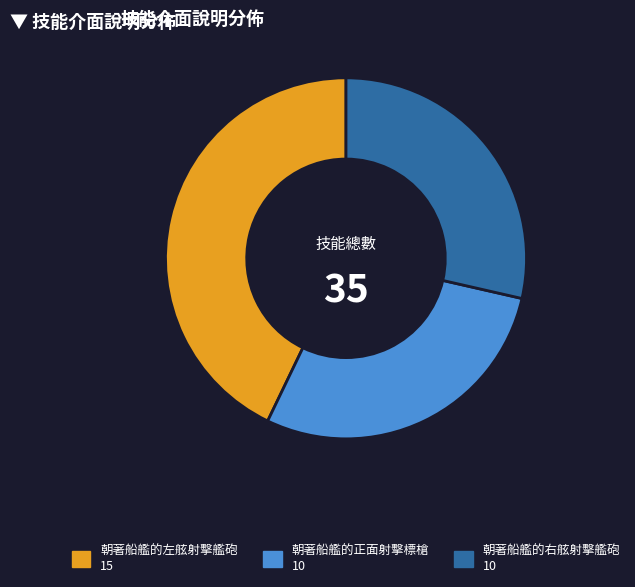

Does 朝著船艦的左舷射擊艦砲 represent more than half of the total?

No